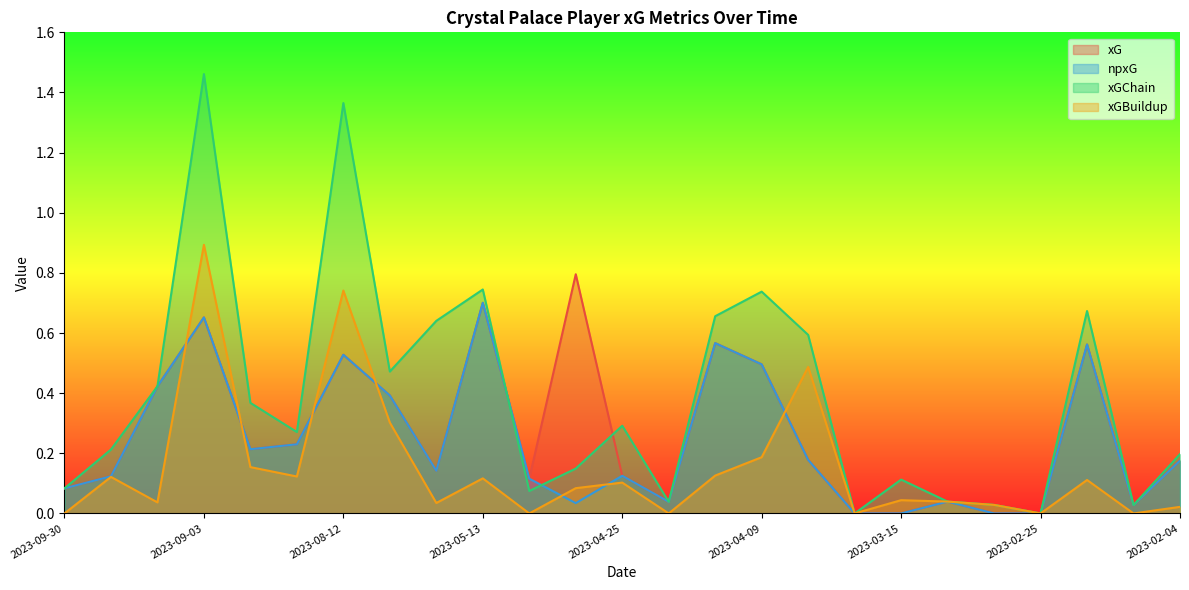

At which label is npxG closest to 0?

2023-03-19